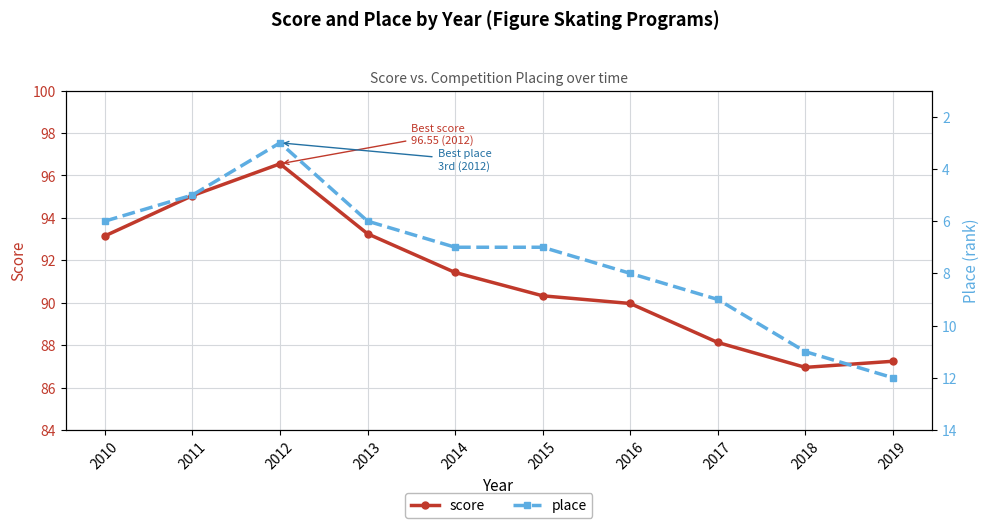

Is this an area chart (filled region under the line)?

No